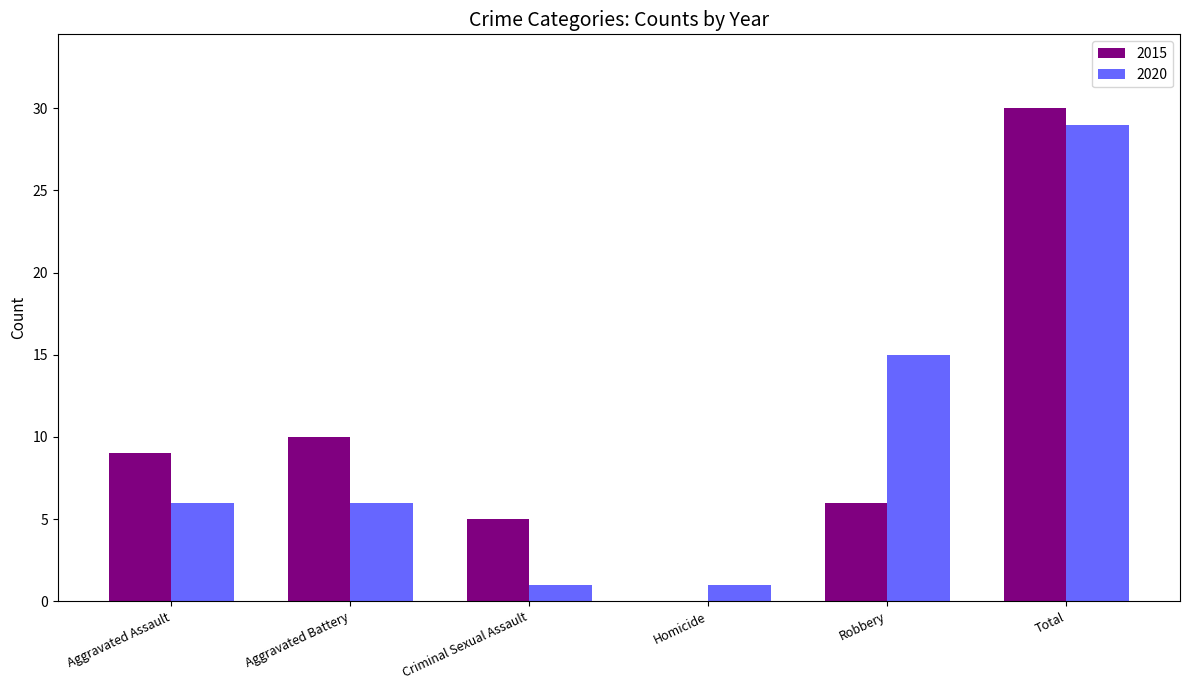

What are all the series names shown in the legend?

2015, 2020